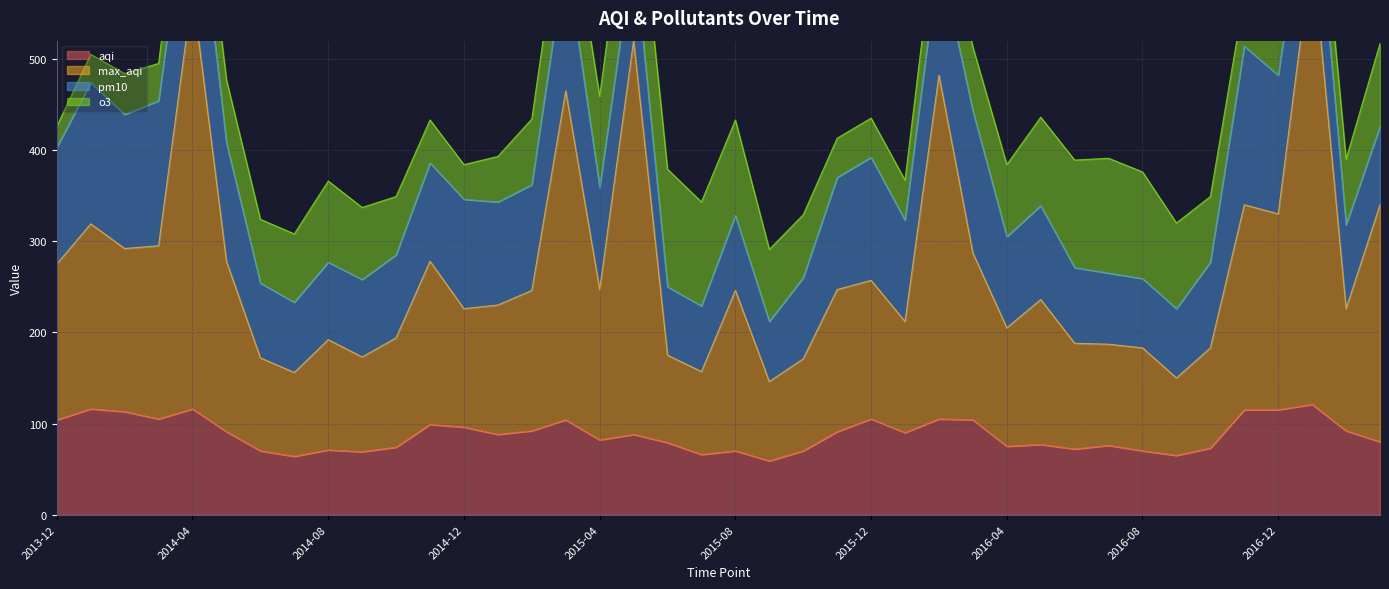

Is it true that aqi equals 96 at 2014-12?

True